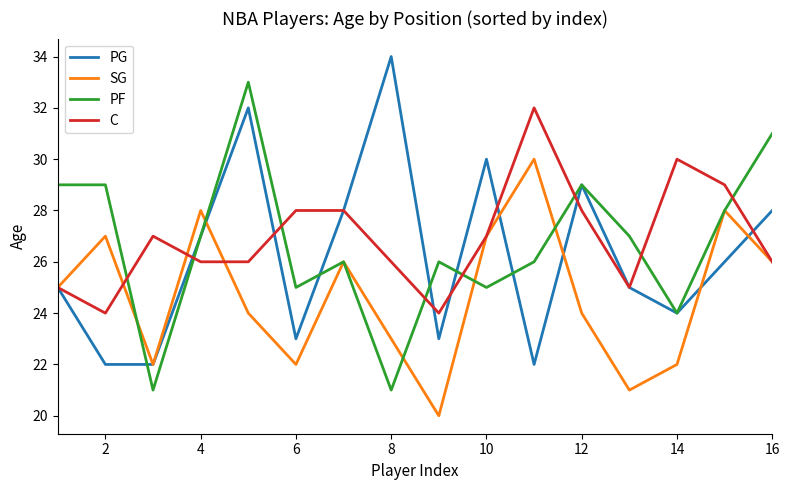

What is the smallest value displayed?

20